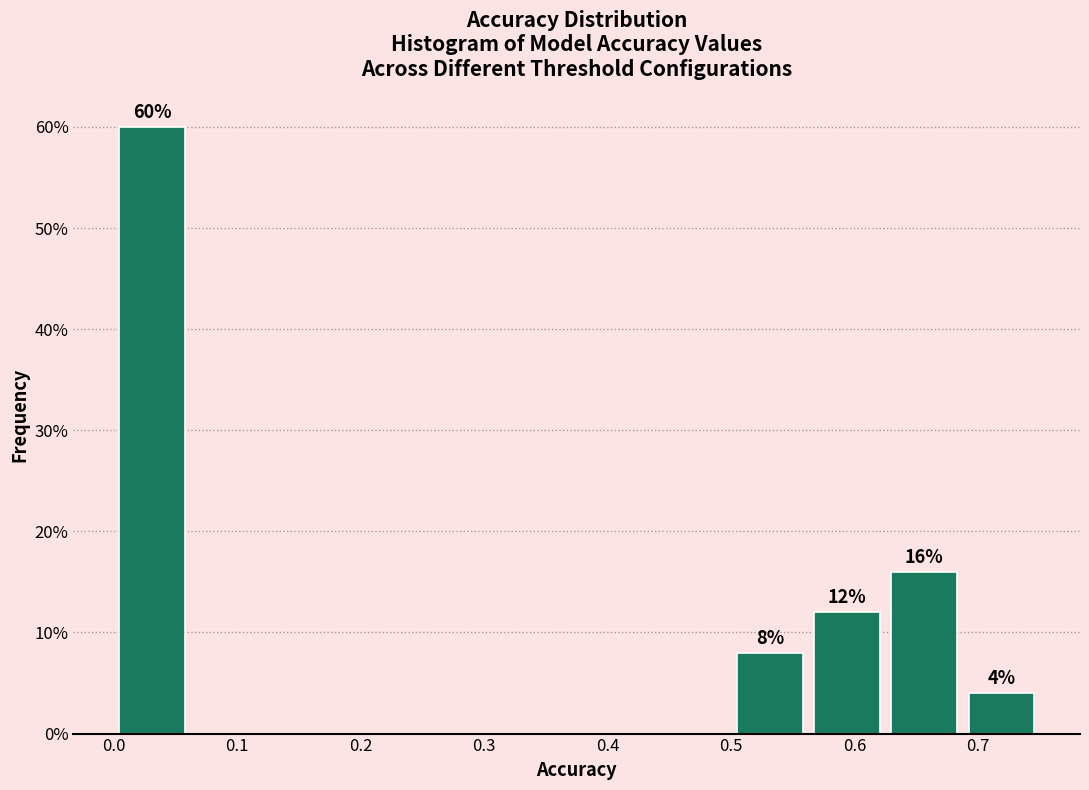

Which range on the x-axis has the tallest bar?

0.00 to 0.06